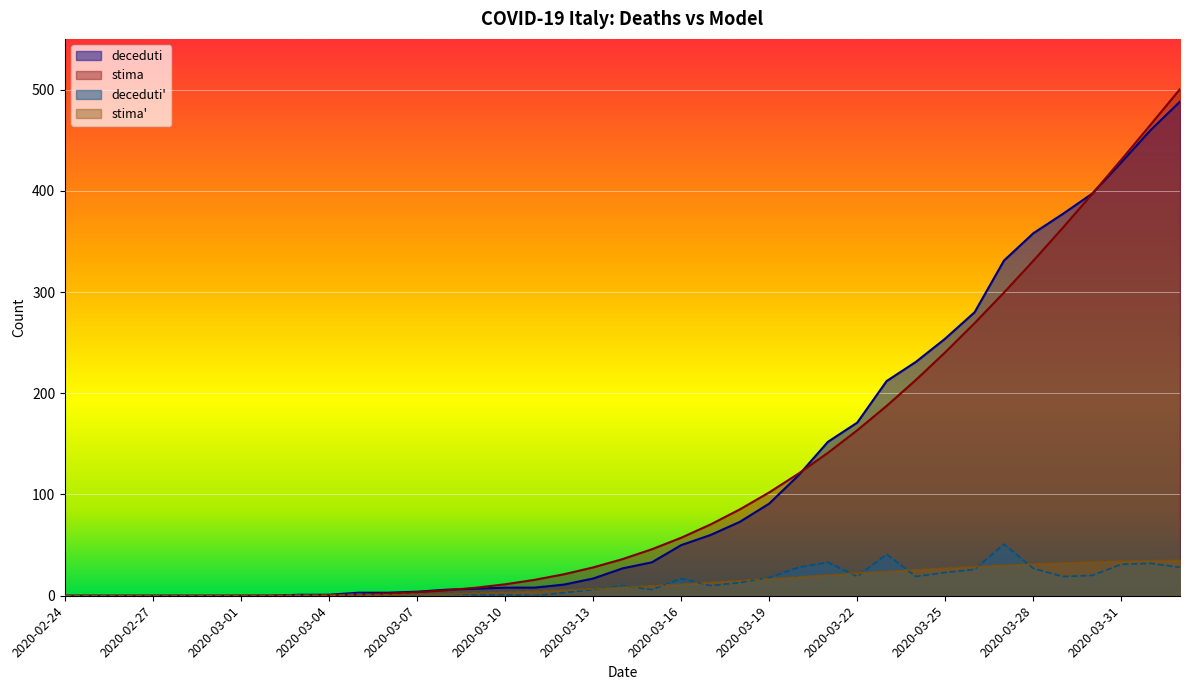

How many data points in stima are above 36?

20